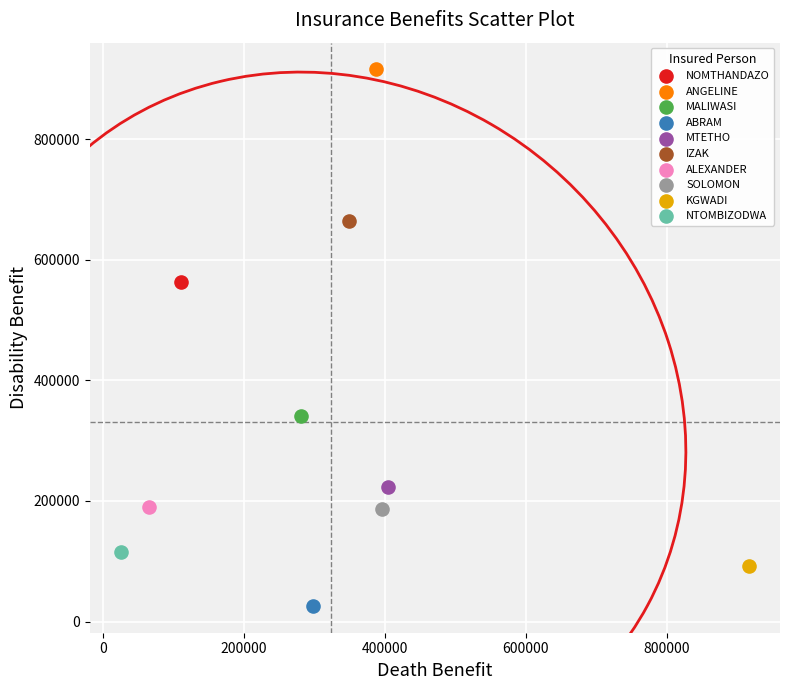

What are all the series names shown in the legend?

NOMTHANDAZO, ANGELINE, MALIWASI, ABRAM, MTETHO, IZAK, ALEXANDER, SOLOMON, KGWADI, NTOMBIZODWA